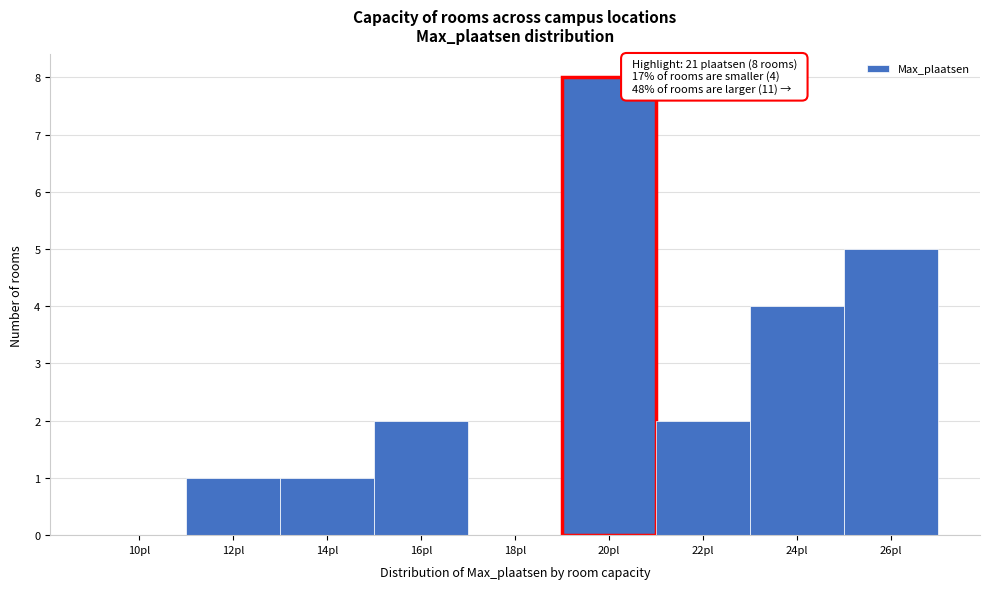

Reading left to right, transcribe all the data shown in this chart.

10pl=0	12pl=1	14pl=1	16pl=2	18pl=0	20pl=8	22pl=2	24pl=4	26pl=5